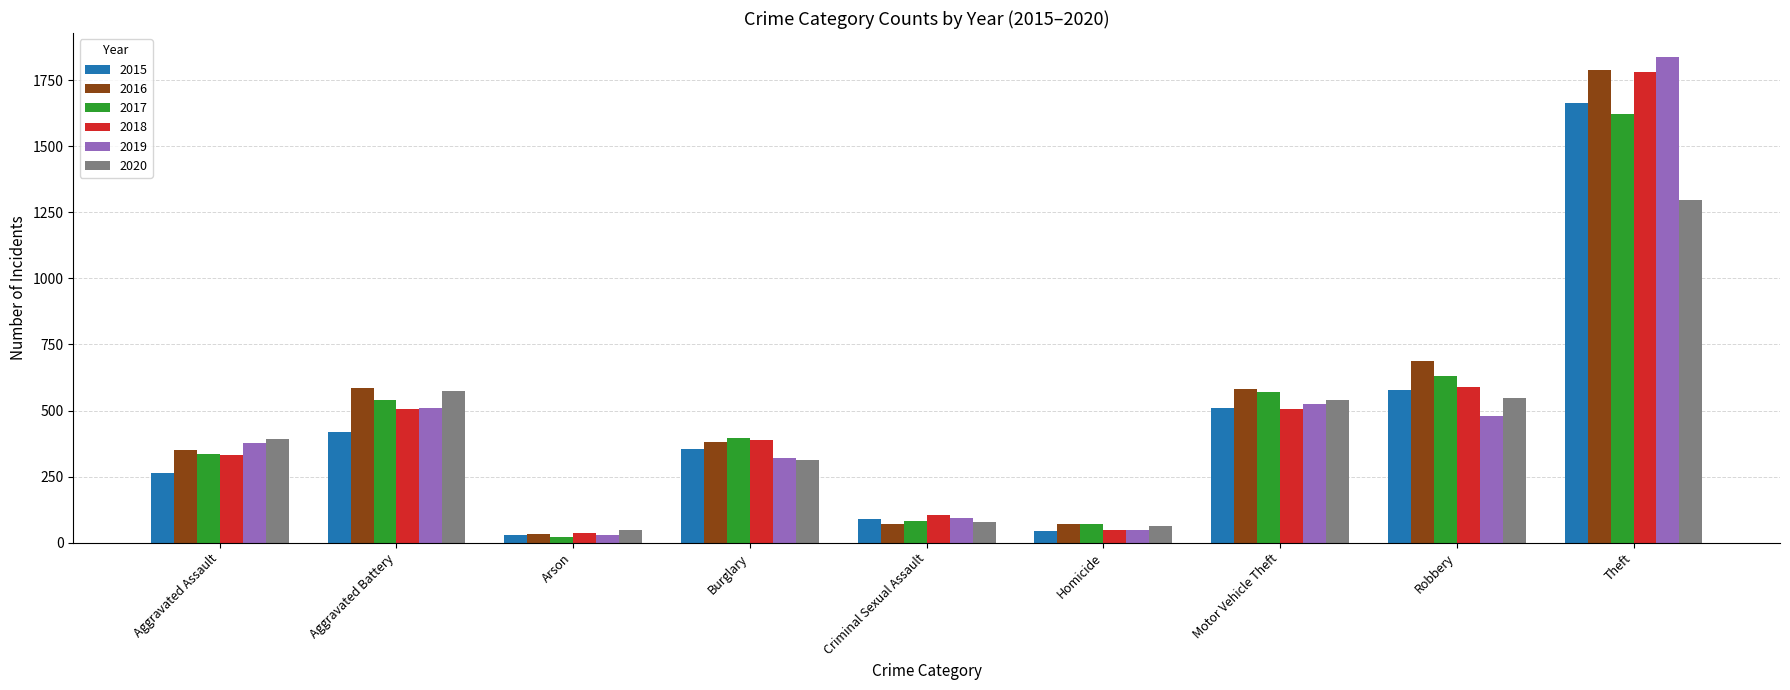

What position from the left is Theft?

9